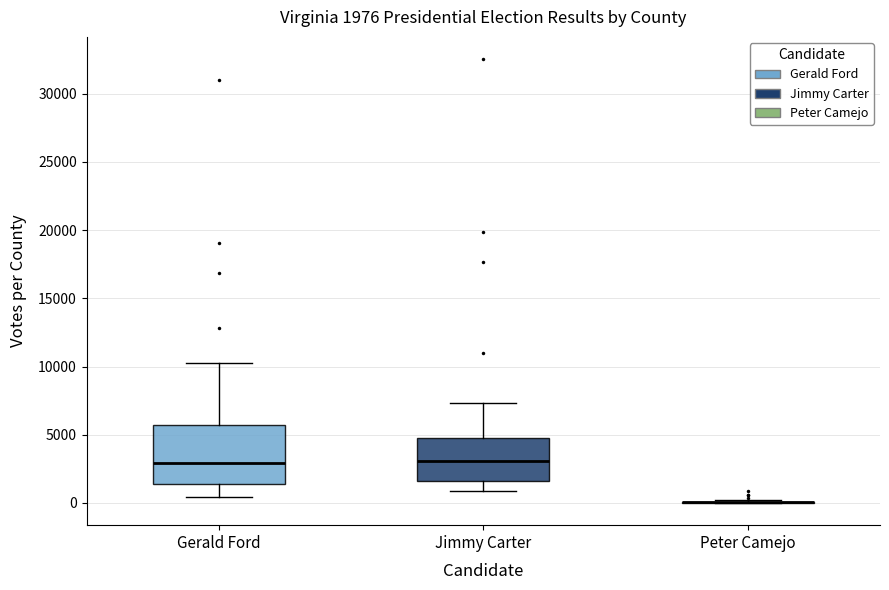

Comparing the boxes themselves (not the whiskers), which one is the tallest?

Gerald Ford